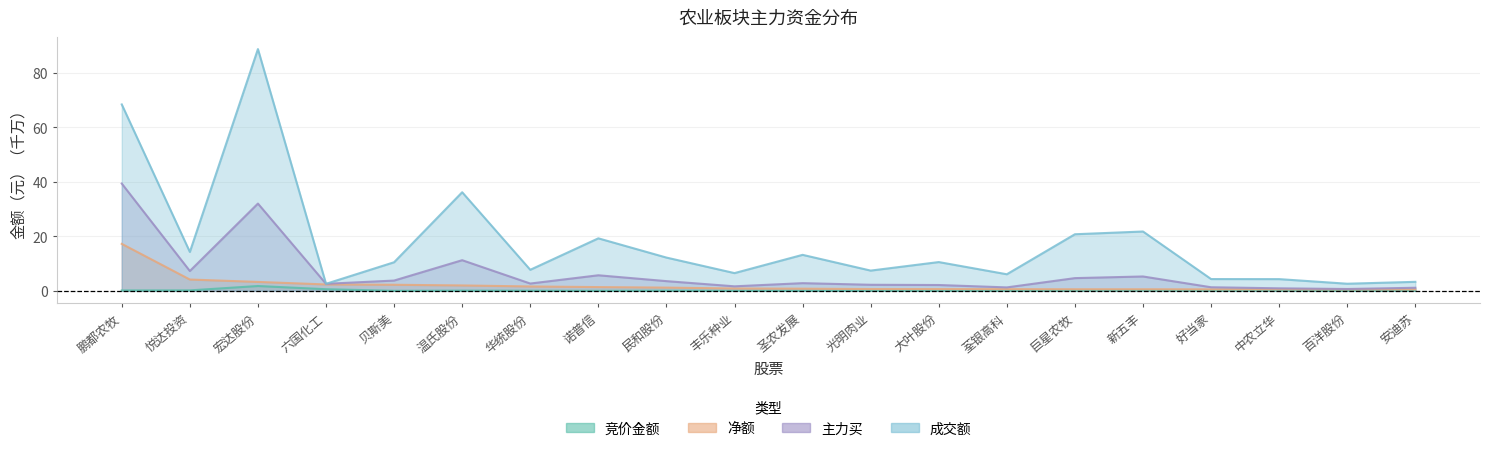

What is the difference between the second highest and second lowest values in the 主力买 series?

31.1